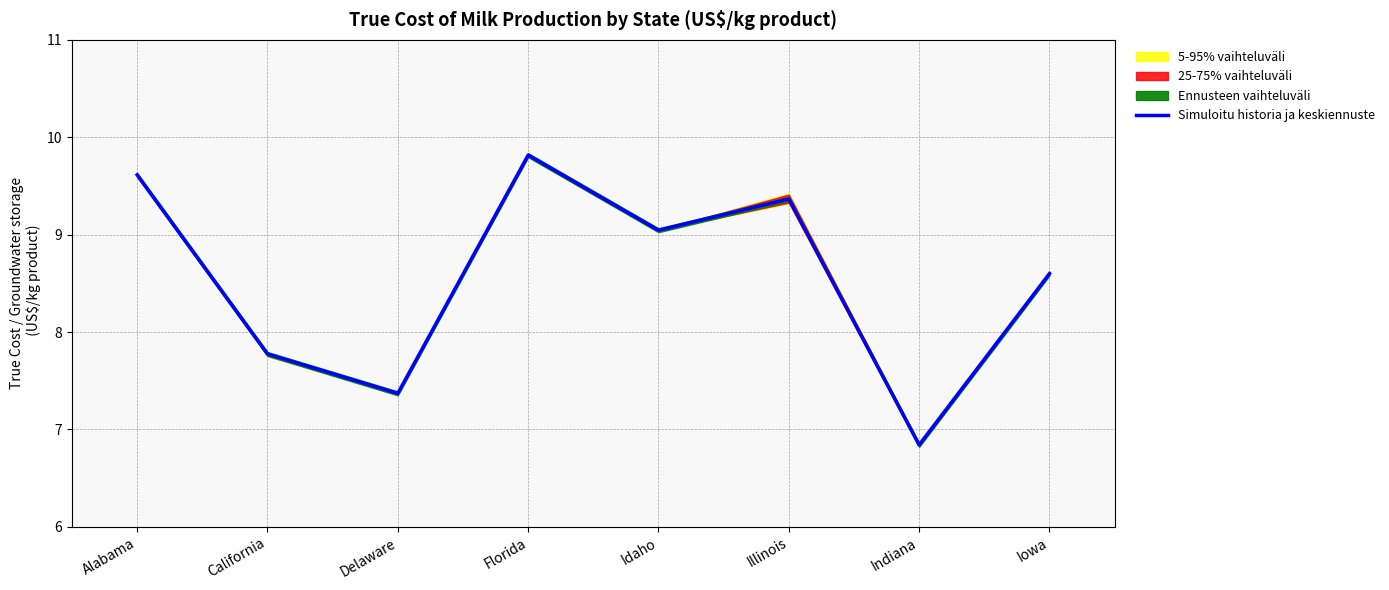

What is the change in value from Idaho to Iowa?

-0.4